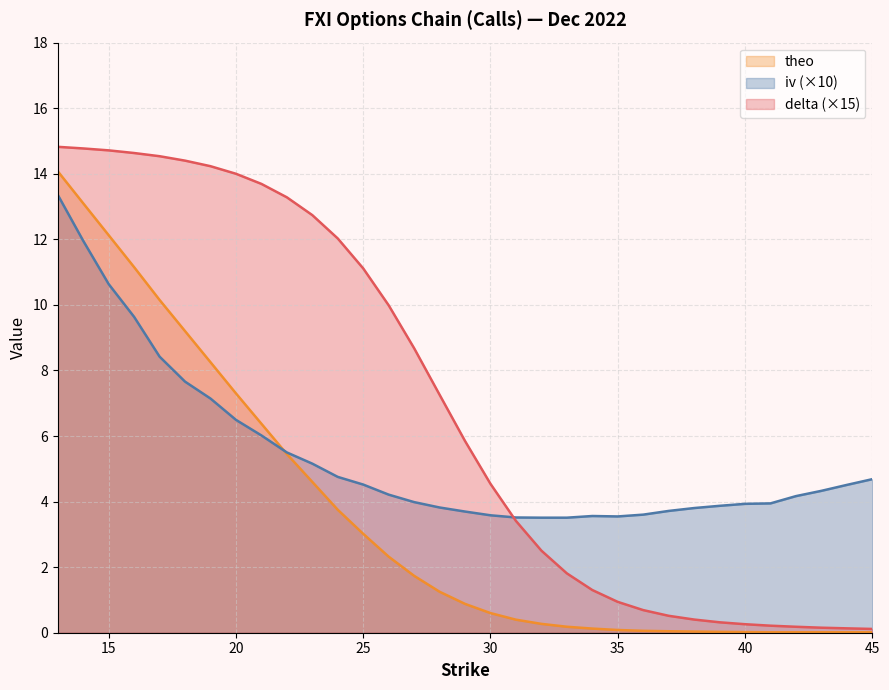

At which category does the chart reach its peak across all series?

13